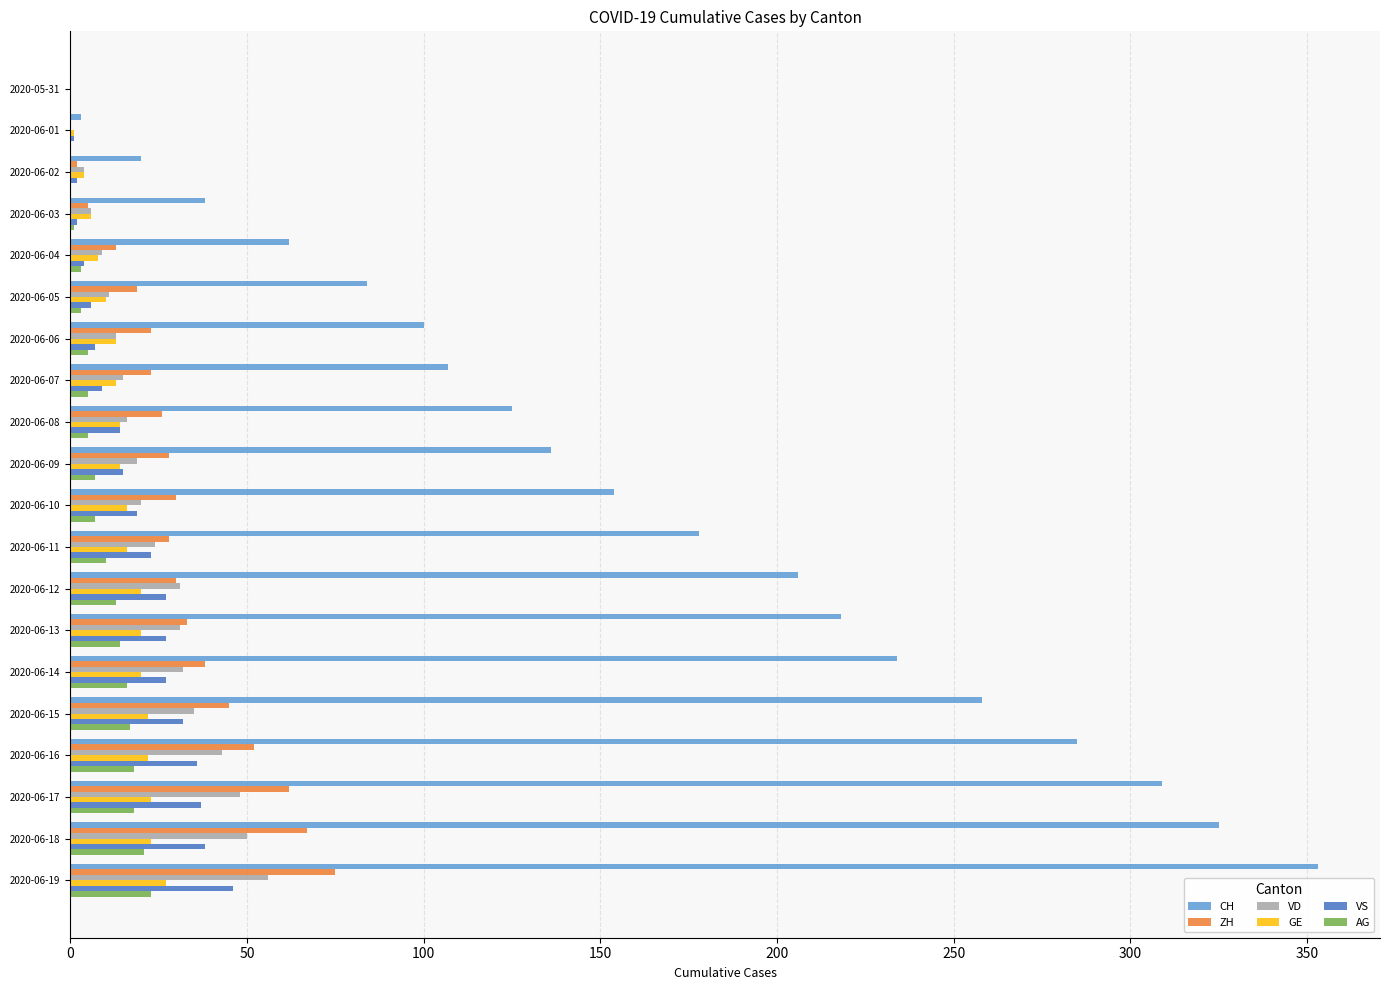

Which label corresponds to the largest value in the chart?

2020-06-19